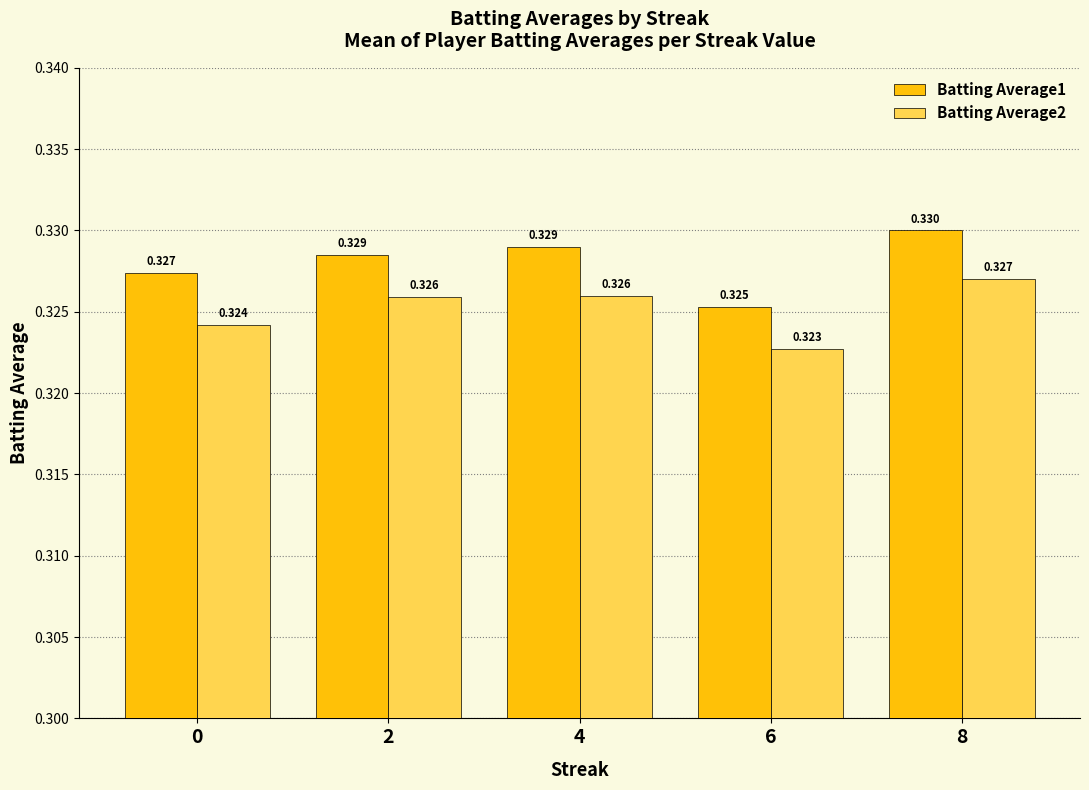

List the series in order of their overall mean, highest first.

Batting Average1, Batting Average2